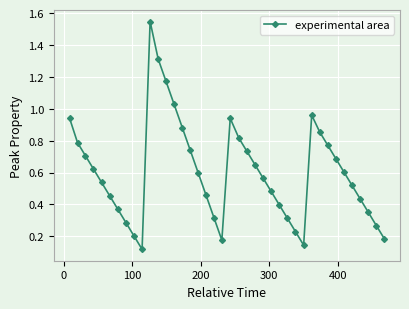

How many points are higher than both their immediate neighbors (excluding endpoints)?

3